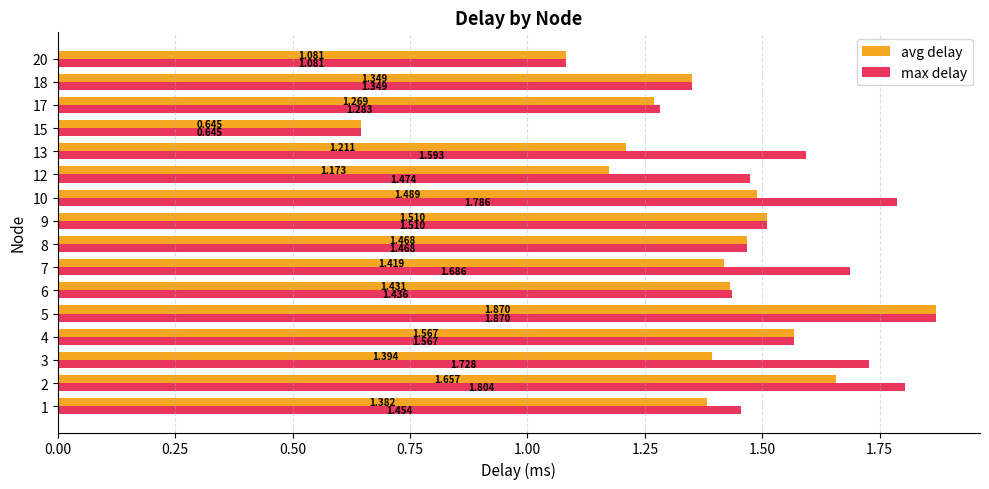

What is the difference between the maximum and second lowest values in the avg delay series?

0.8